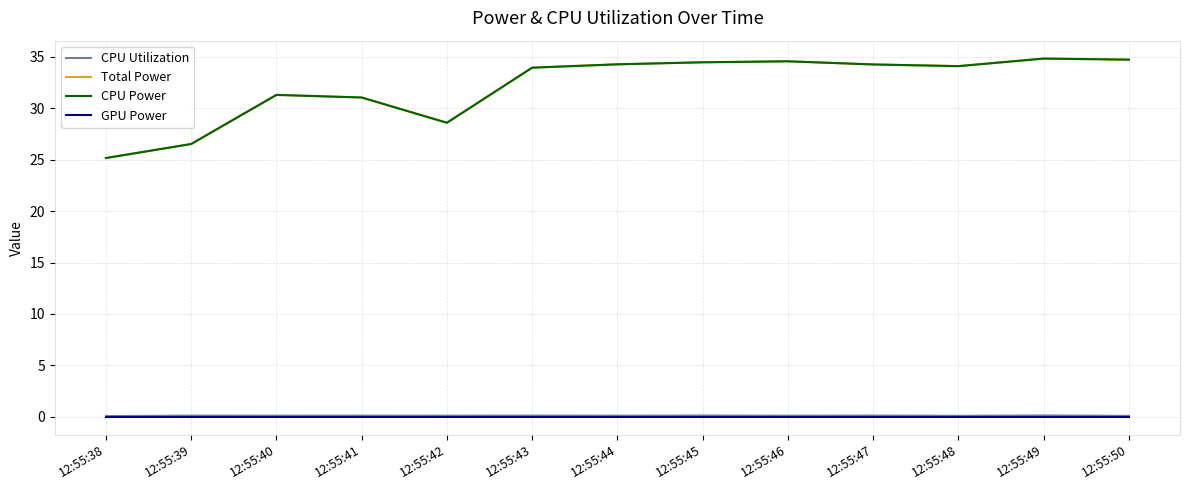

Is this an area chart (filled region under the line)?

No